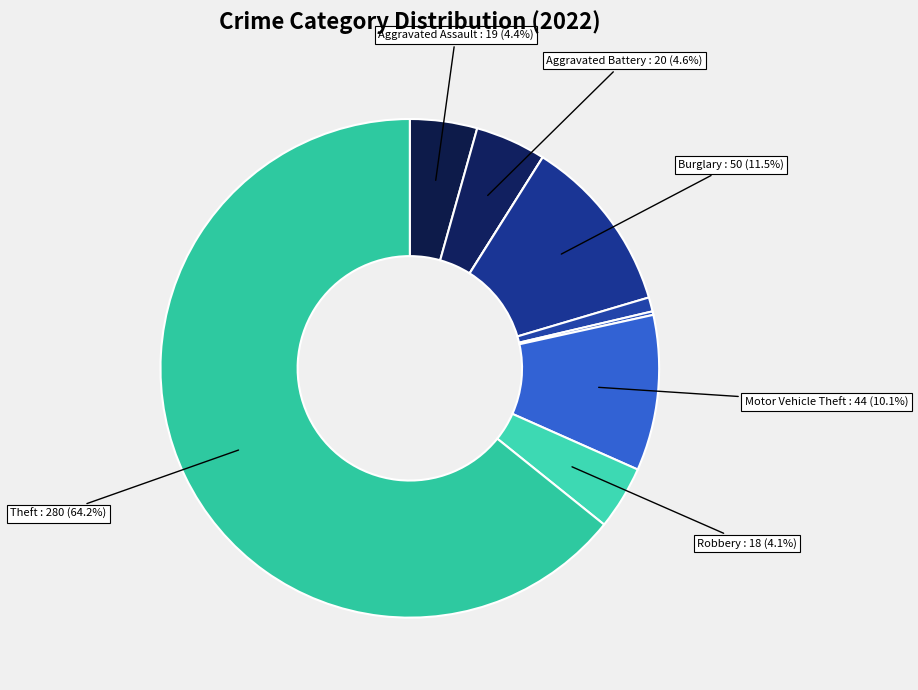

Count the number of slices in the pie.

9